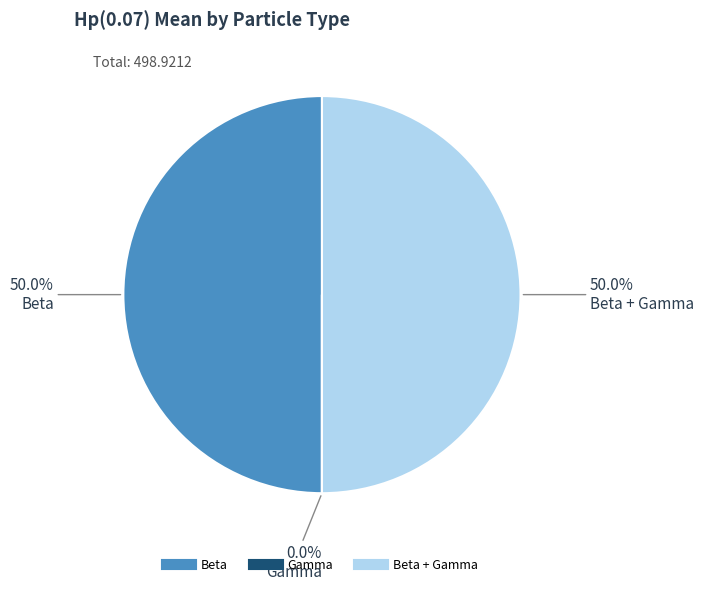

Rank the categories by value from lowest to highest.

Gamma, Beta, Beta + Gamma